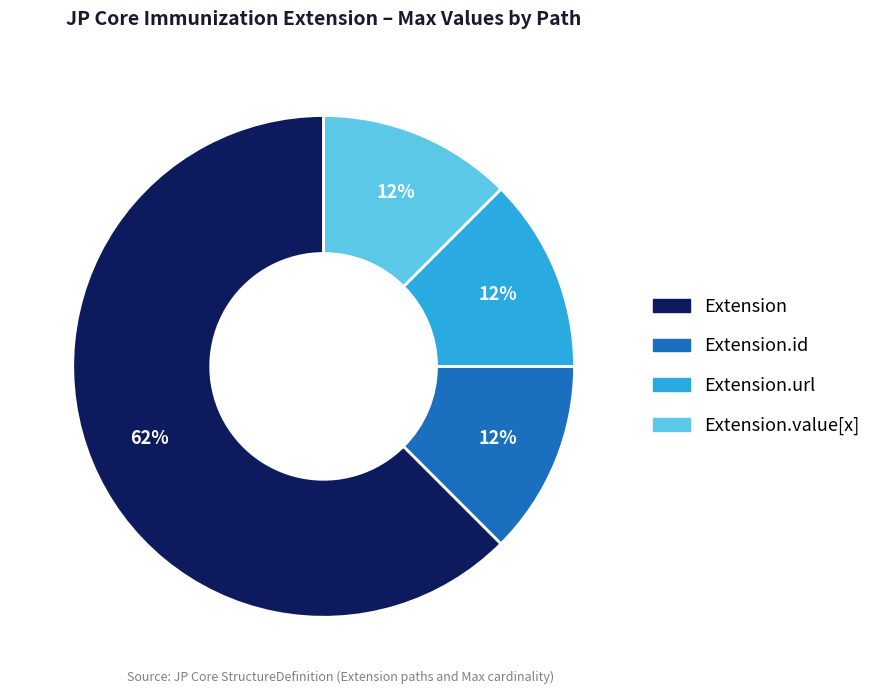

Is there any slice that represents more than half of the pie?

Yes